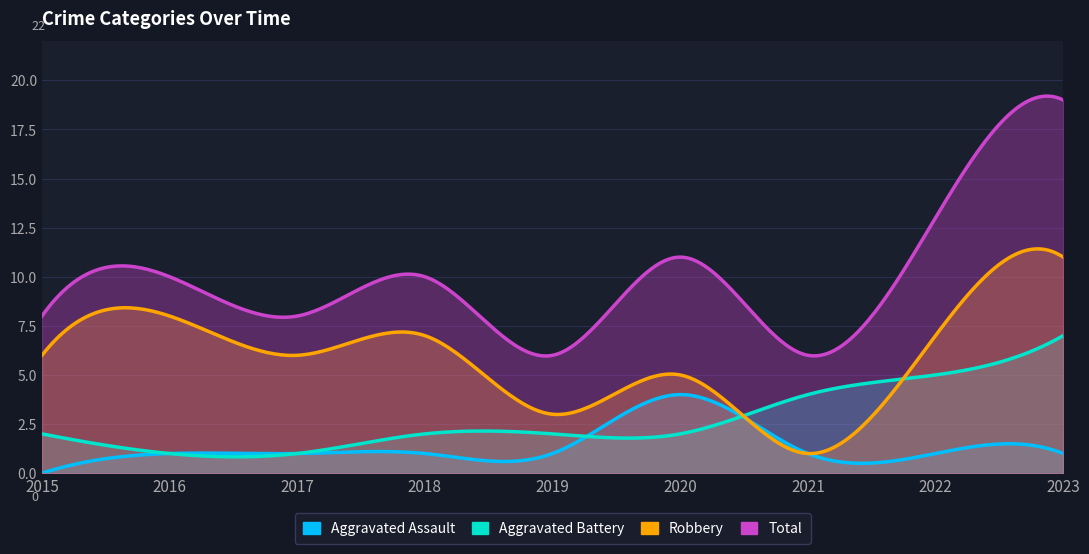

Reading left to right, extract all data points from this chart.

Aggravated Assault: 2015=0	2016=1	2017=1	2018=1	2019=1	2020=4	2021=1	2022=1	2023=1
Aggravated Battery: 2015=2	2016=1	2017=1	2018=2	2019=2	2020=2	2021=4	2022=5	2023=7
Robbery: 2015=6	2016=8	2017=6	2018=7	2019=3	2020=5	2021=1	2022=7	2023=11
Total: 2015=8	2016=10	2017=8	2018=10	2019=6	2020=11	2021=6	2022=13	2023=19